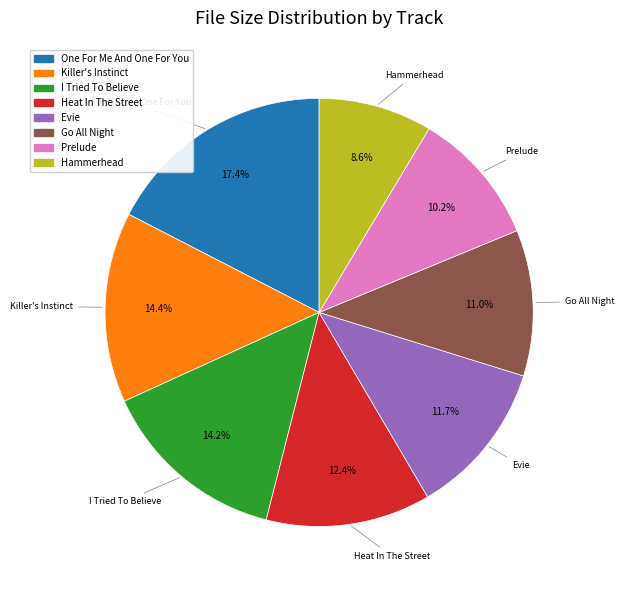

How many slices are in this pie chart?

8